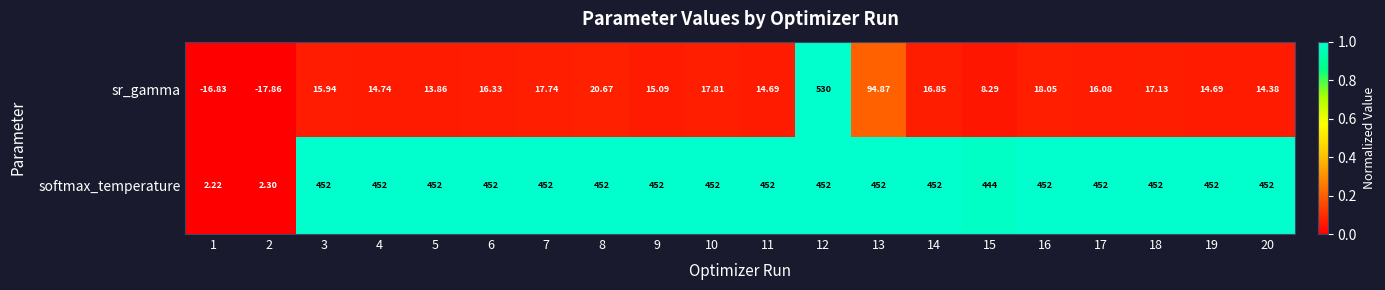

At which category is the sum across all series the highest?

12